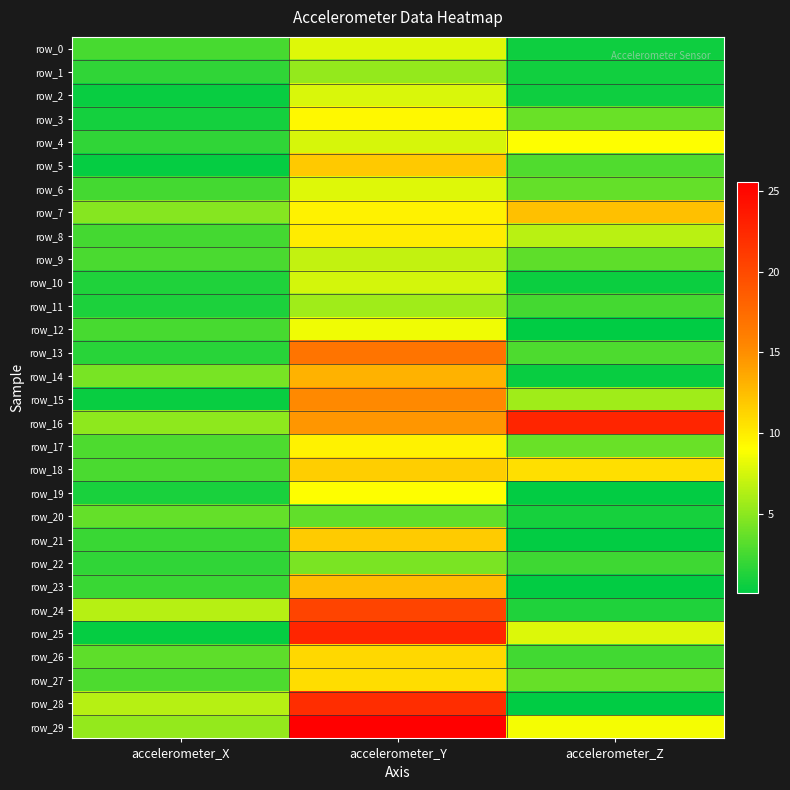

The row_21 series shows 6.9 at accelerometer_Y. True or false?

False